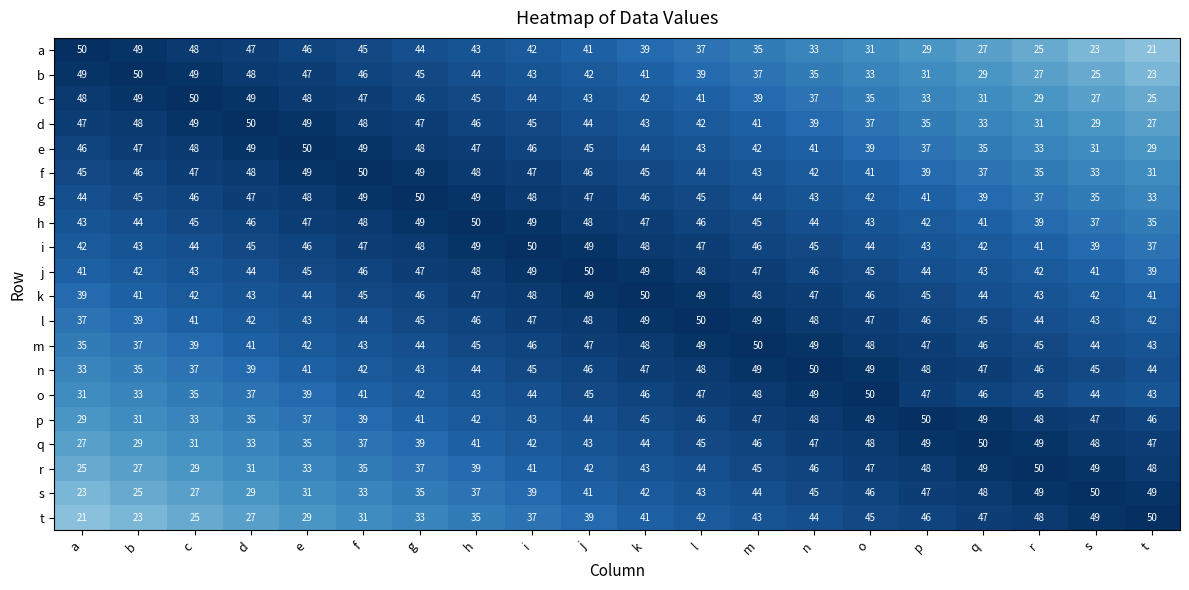

How many data points in d are less than 44?

10